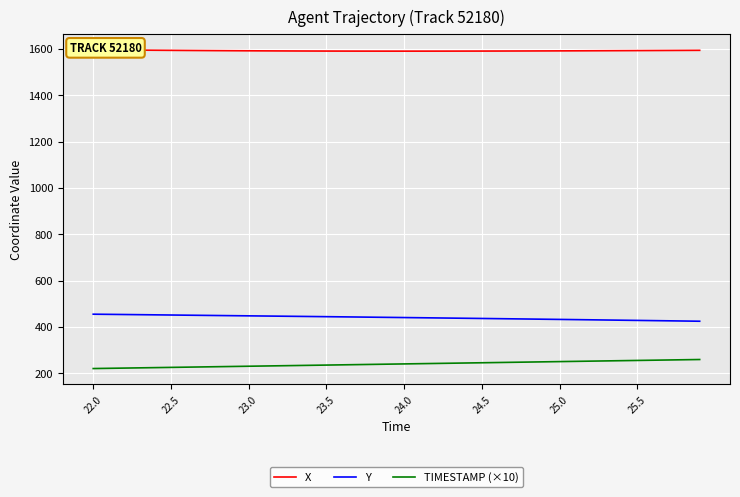

Is this an area chart (filled region under the line)?

No